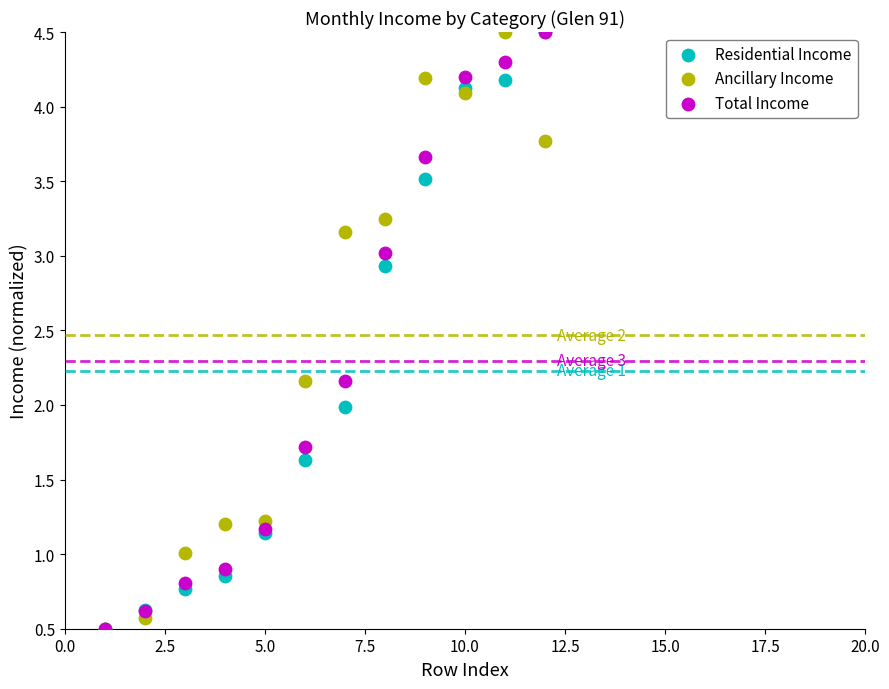

What are all the series names shown in the legend?

Residential Income, Ancillary Income, Total Income